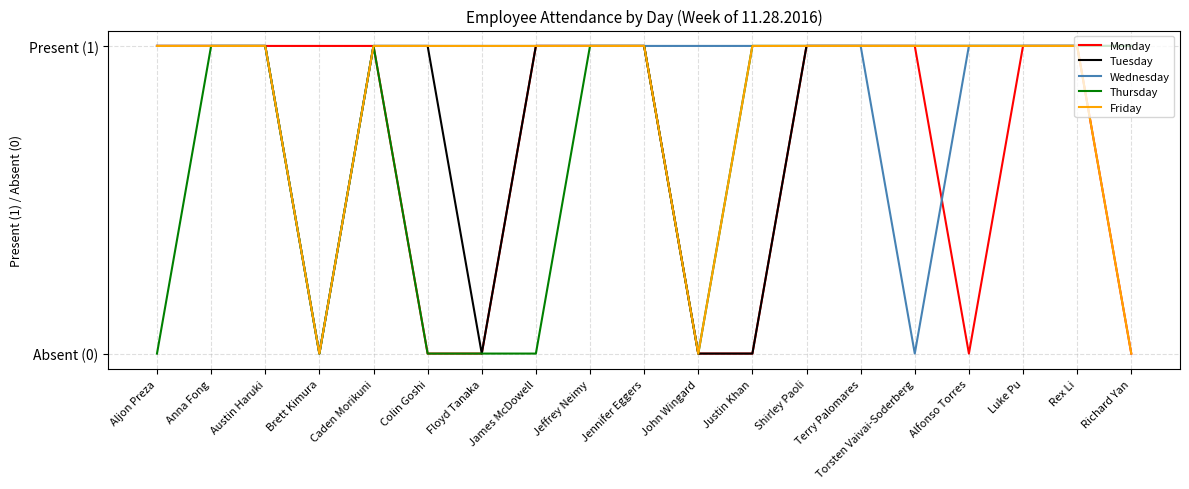

What is the difference between the highest and lowest values at Richard Yan?

1